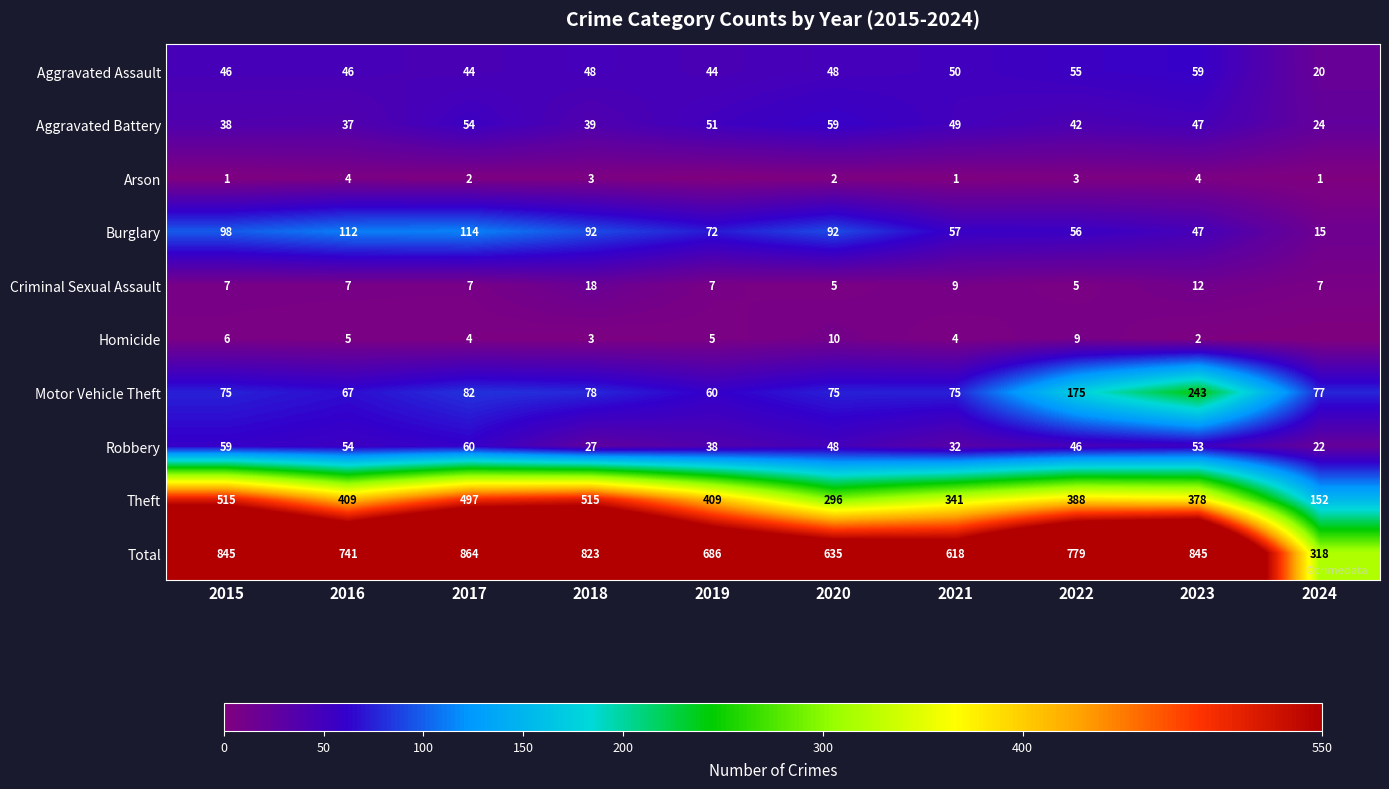

Which category has the lowest value in the Aggravated Battery series?

2024